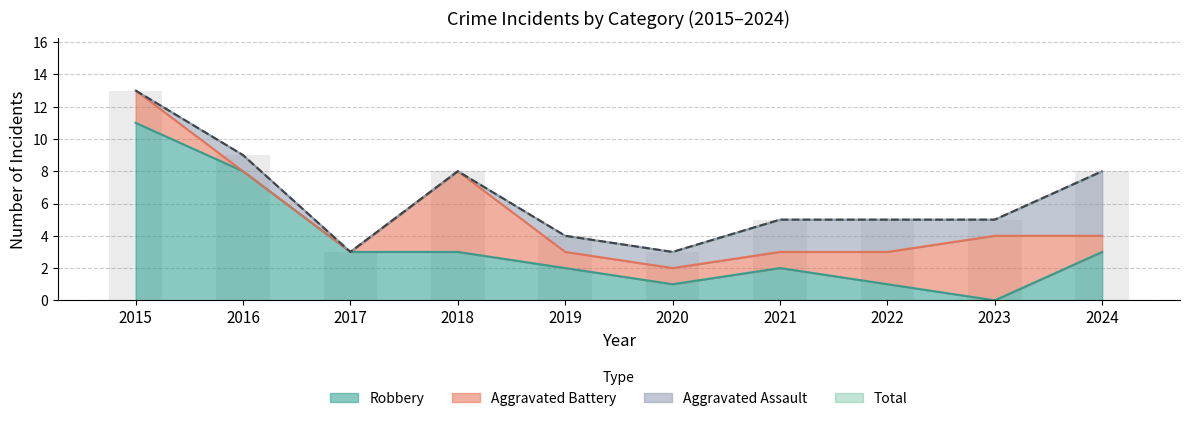

What is the sum of the Robbery values at 2020 and 2021?

3